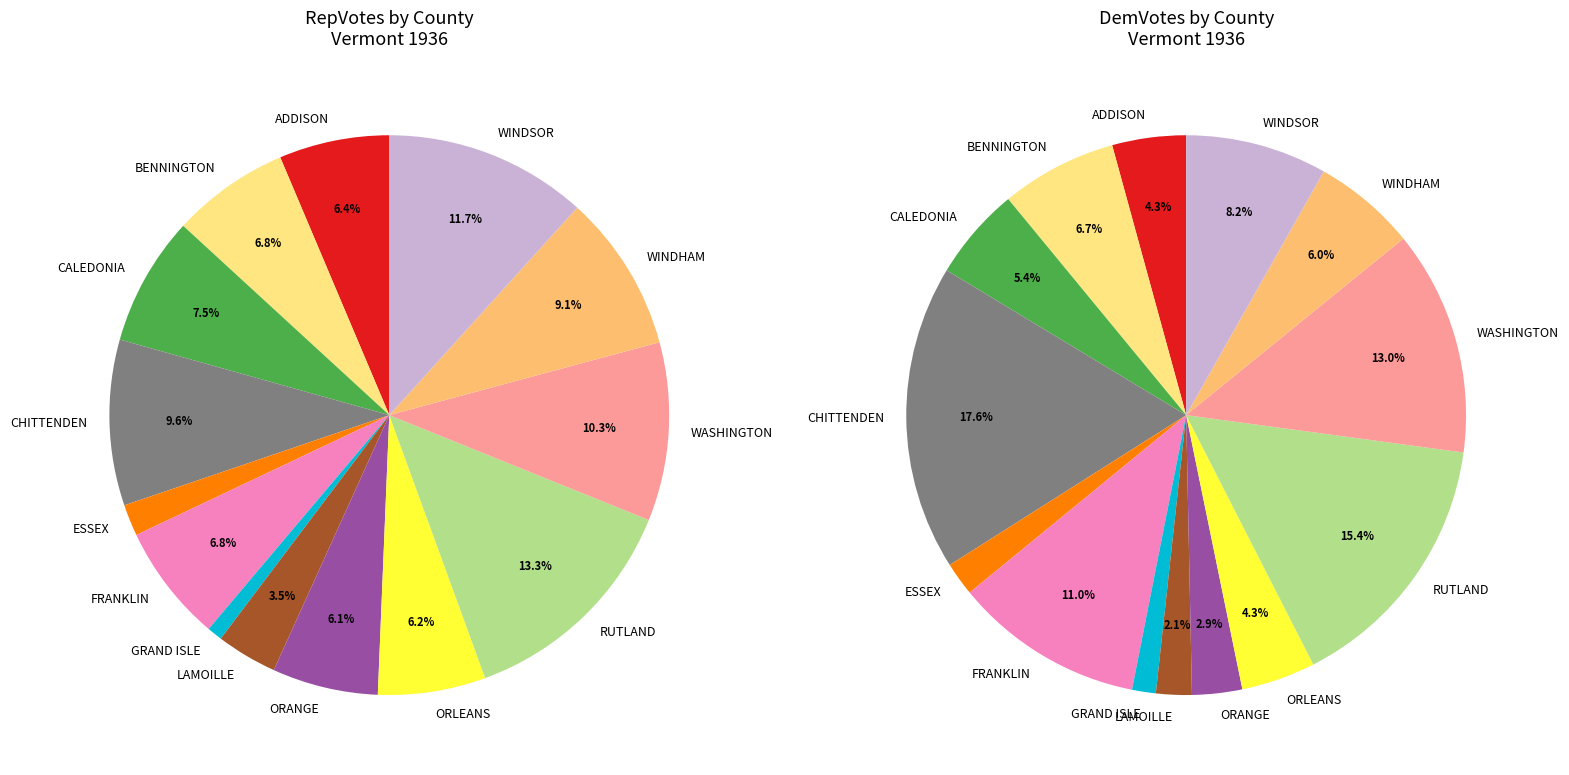

What is the smallest slice in the pie chart?

GRAND ISLE